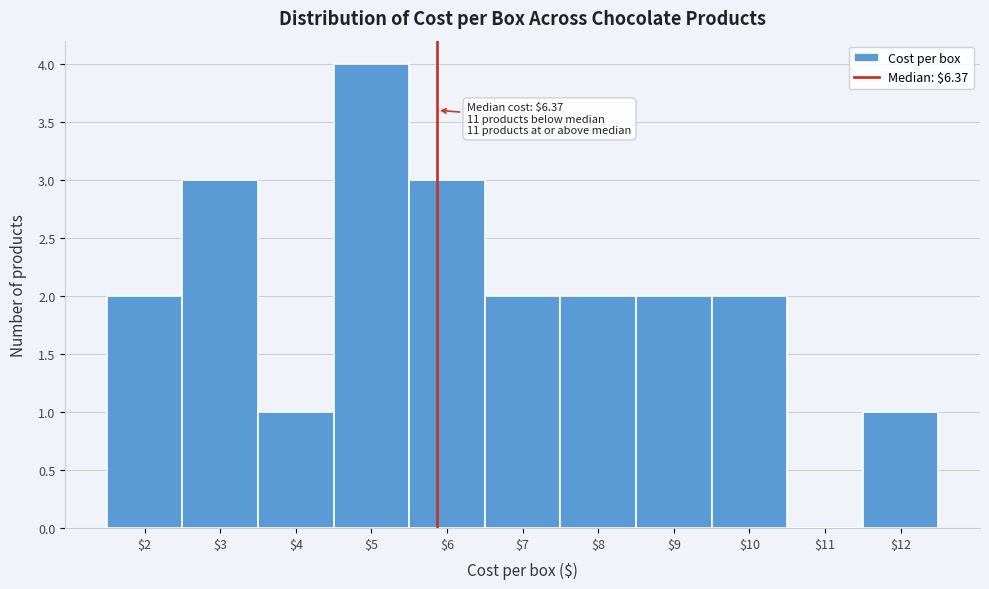

What is the maximum value shown in the chart?

4